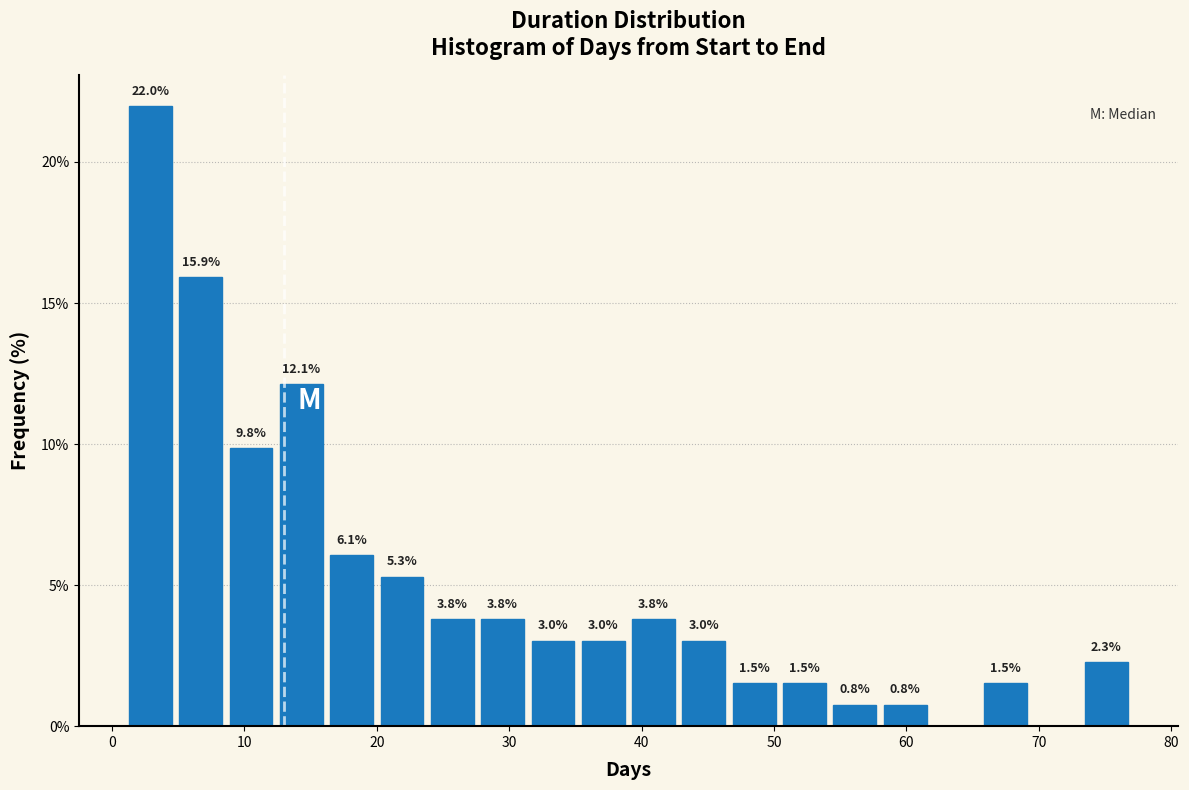

Read against the x-axis, roughly where is the centre of the tallest bar?

3